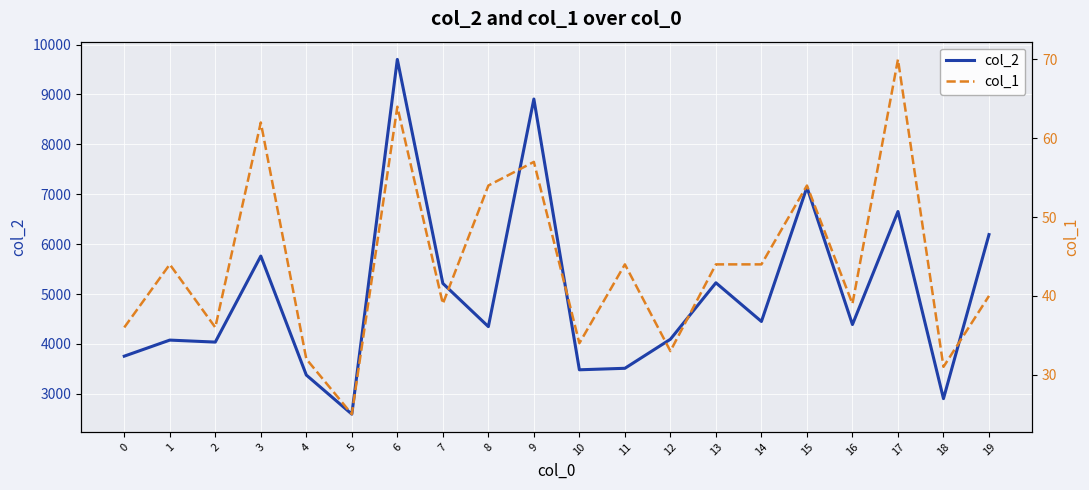

At which label does col_2 reach its minimum?

5